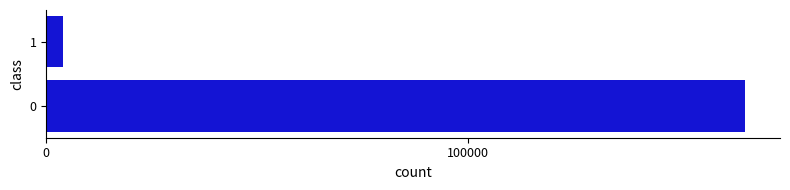

Is it true that the value at 0 is 227221?

False